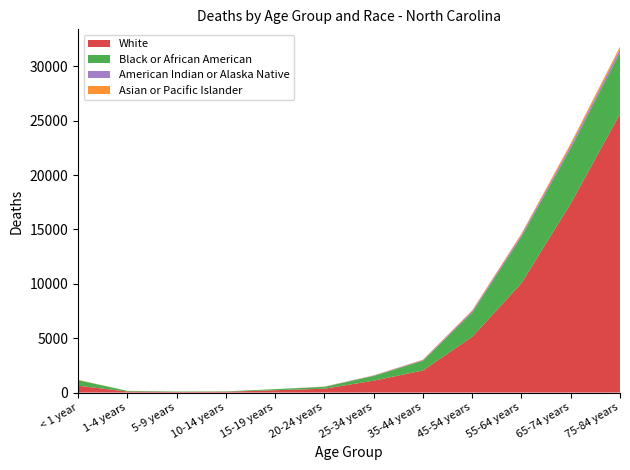

Reading left to right, extract all data points from this chart.

White: 630	99	61	76	214	353	1094	2033	5128	10066	17394	25635
Black or African American: 515	60	37	35	99	170	438	896	2226	4278	5085	5648
American Indian or Alaska Native: 0	0	0	0	0	17	32	66	142	185	254	306
Asian or Pacific Islander: 26	0	0	0	0	12	20	34	71	94	184	230